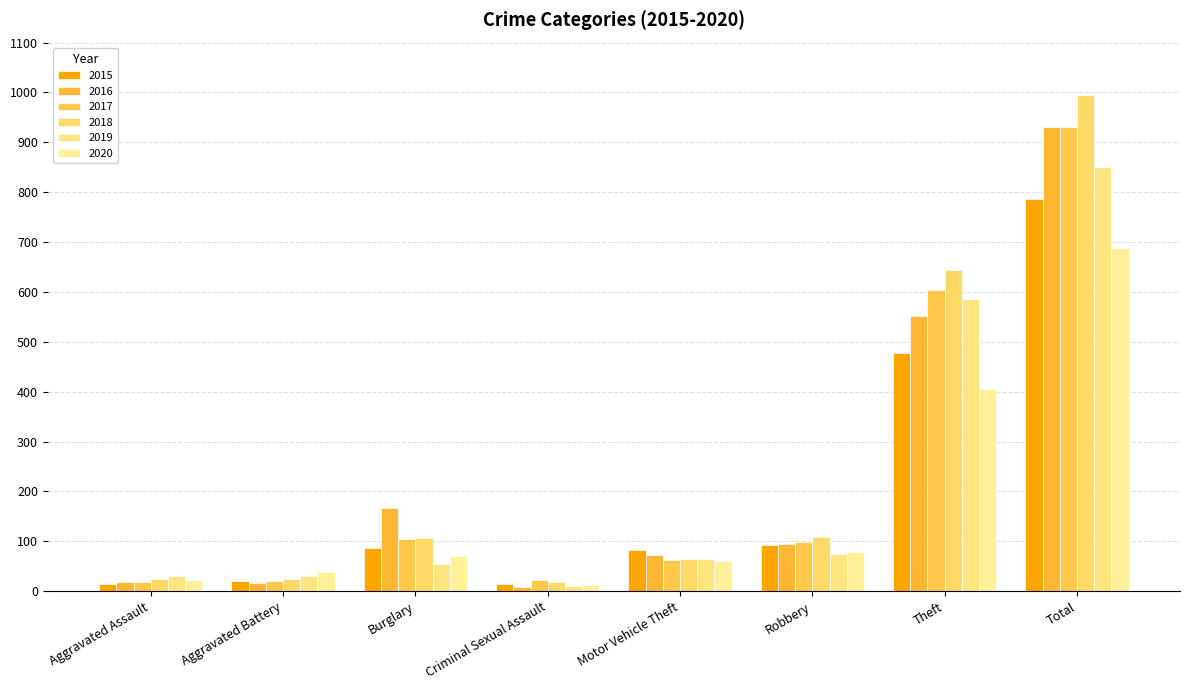

At Total, list the series in order from largest to smallest.

2018, 2016, 2017, 2019, 2015, 2020